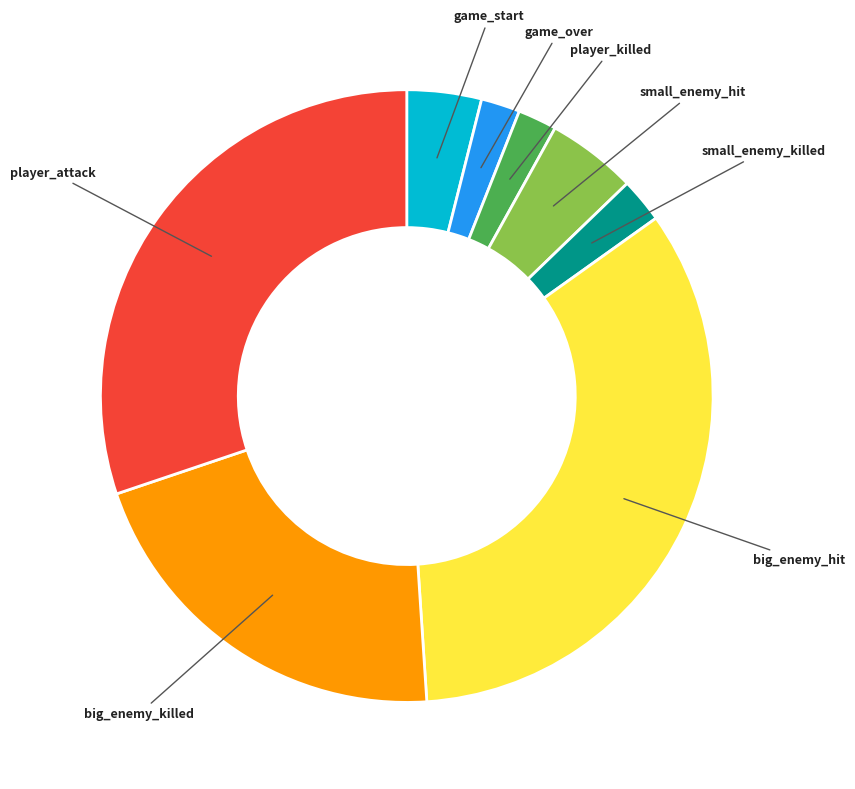

How many slices are in this pie chart?

8